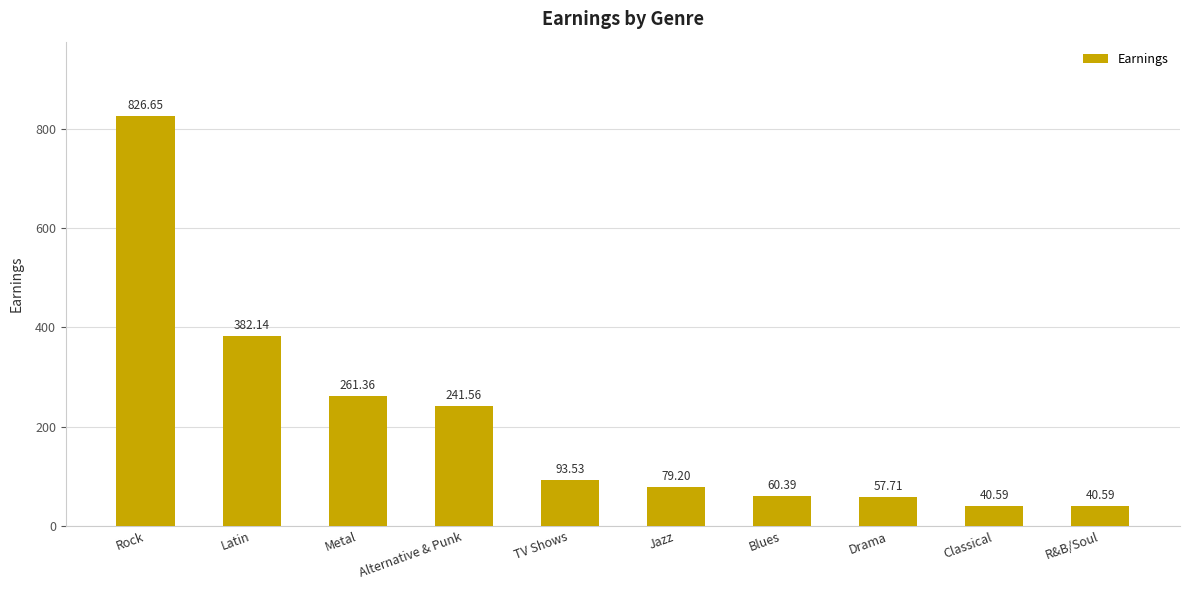

How many categories are shown in the chart?

10